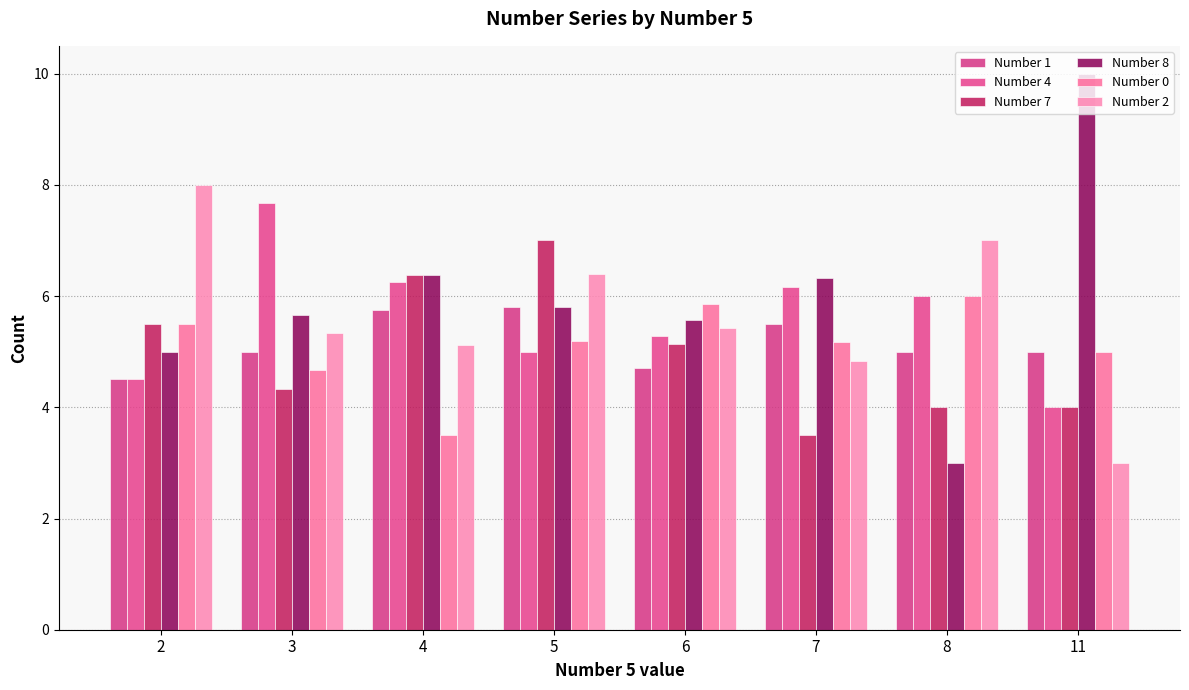

Does the chart contain any negative values?

No